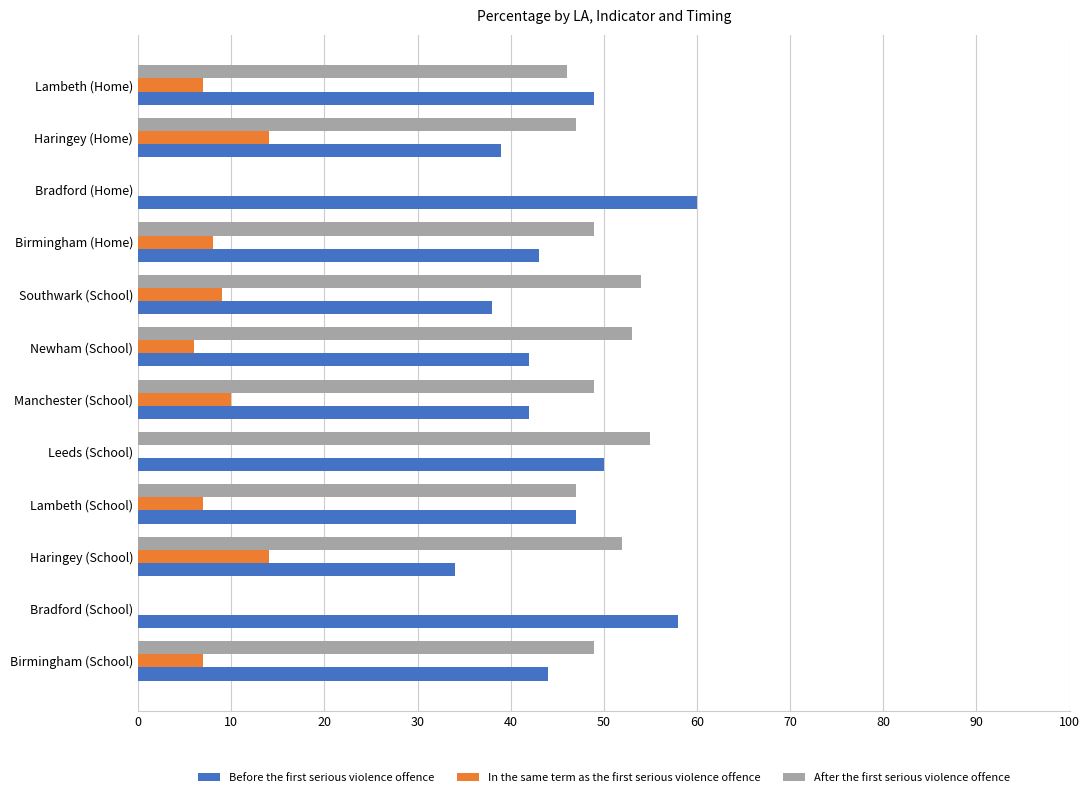

How many data points does each series have?

12